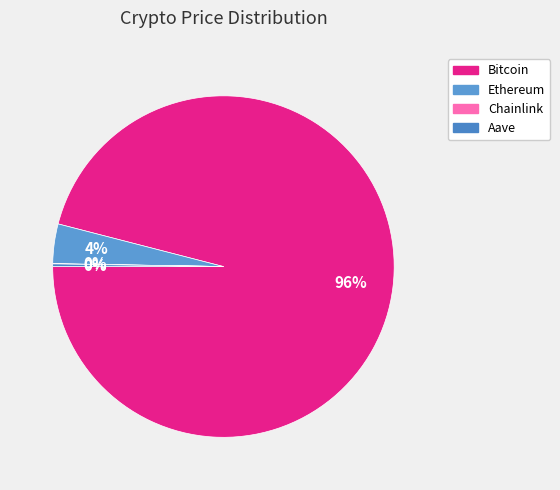

Is the sum of Bitcoin and Chainlink greater than half?

Yes